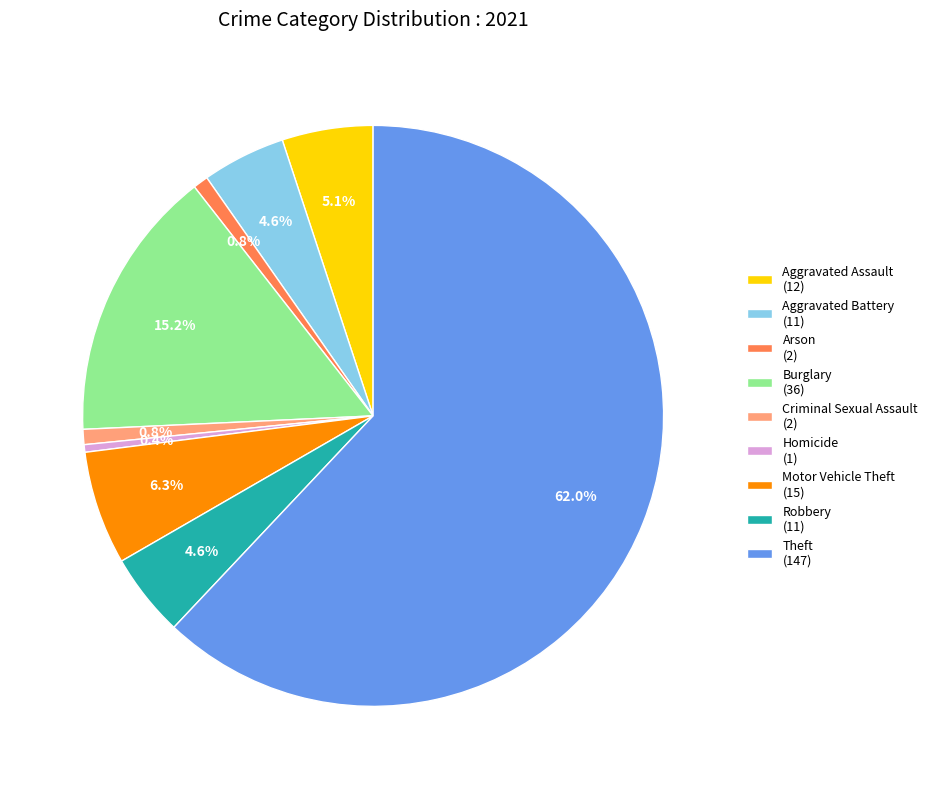

To the nearest percent, what percentage of the pie is Robbery?

5%